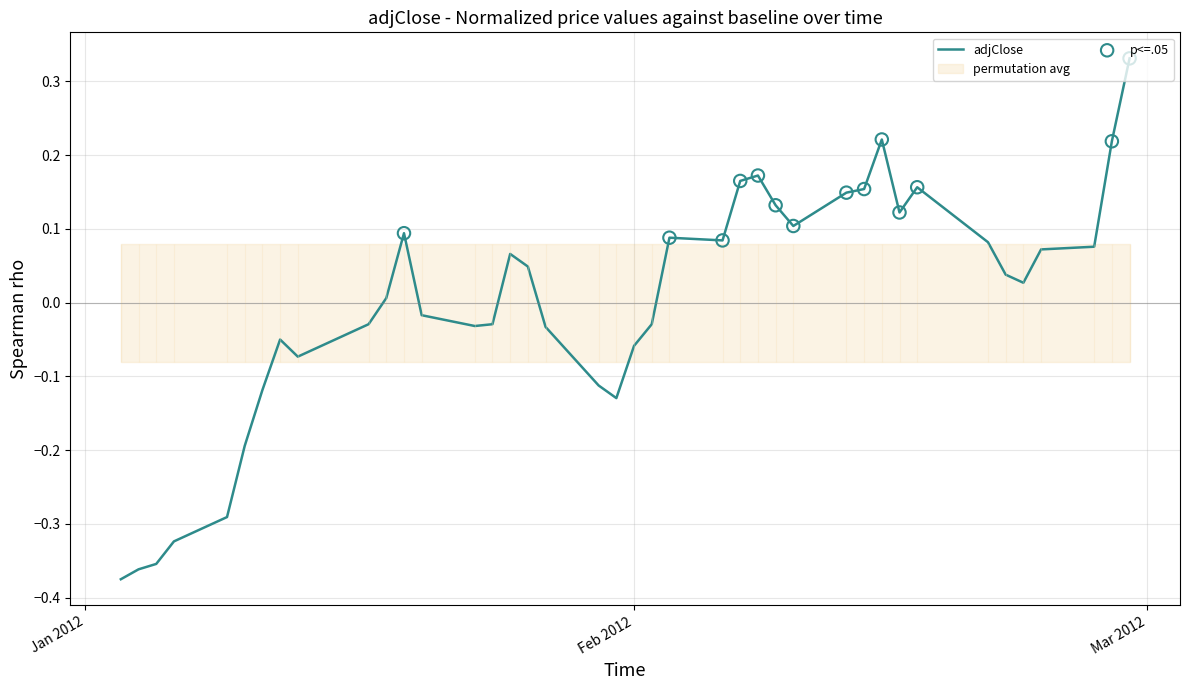

Between 2012-02-10 and 2012-01-11, which is larger?

2012-02-10